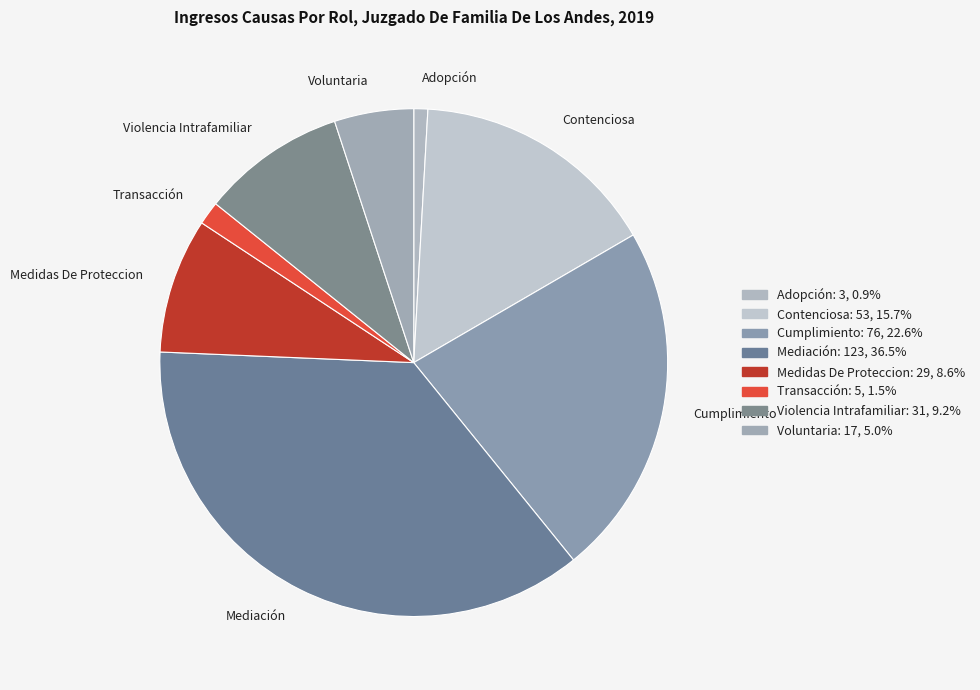

Which slice is the largest?

Mediación